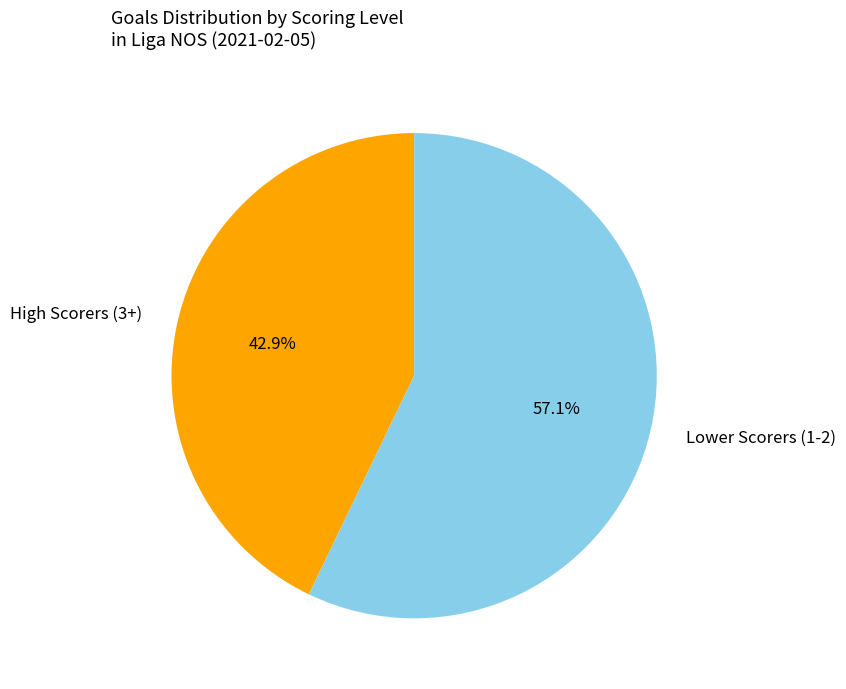

Rank the categories by value from lowest to highest.

High Scorers (3+), Lower Scorers (1-2)